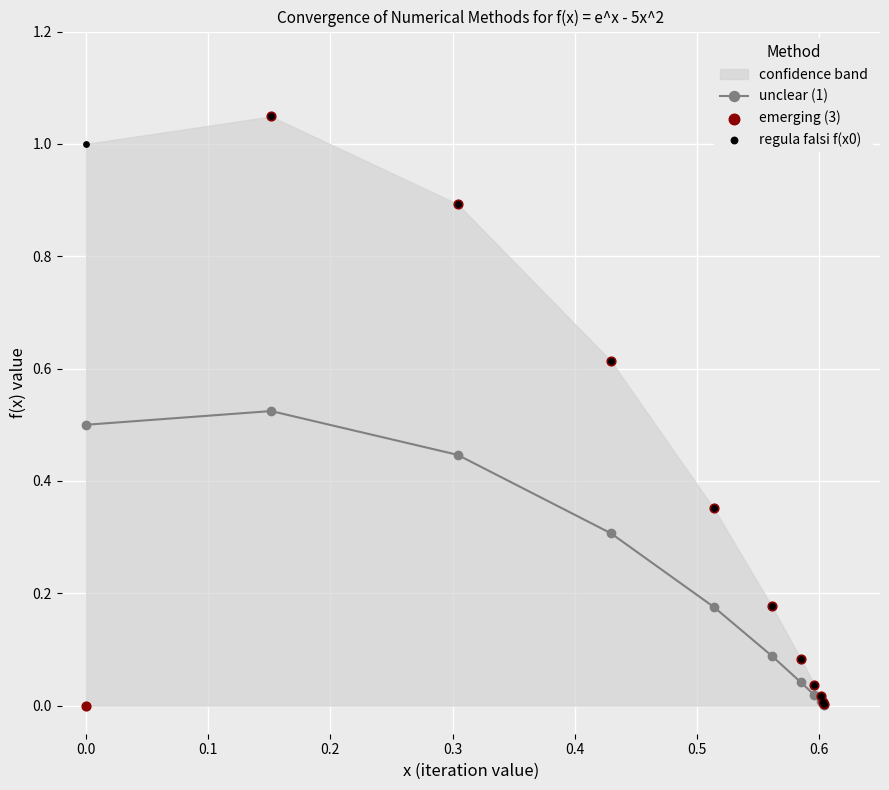

Which series has the largest total across all categories?

regula falsi f(x0)